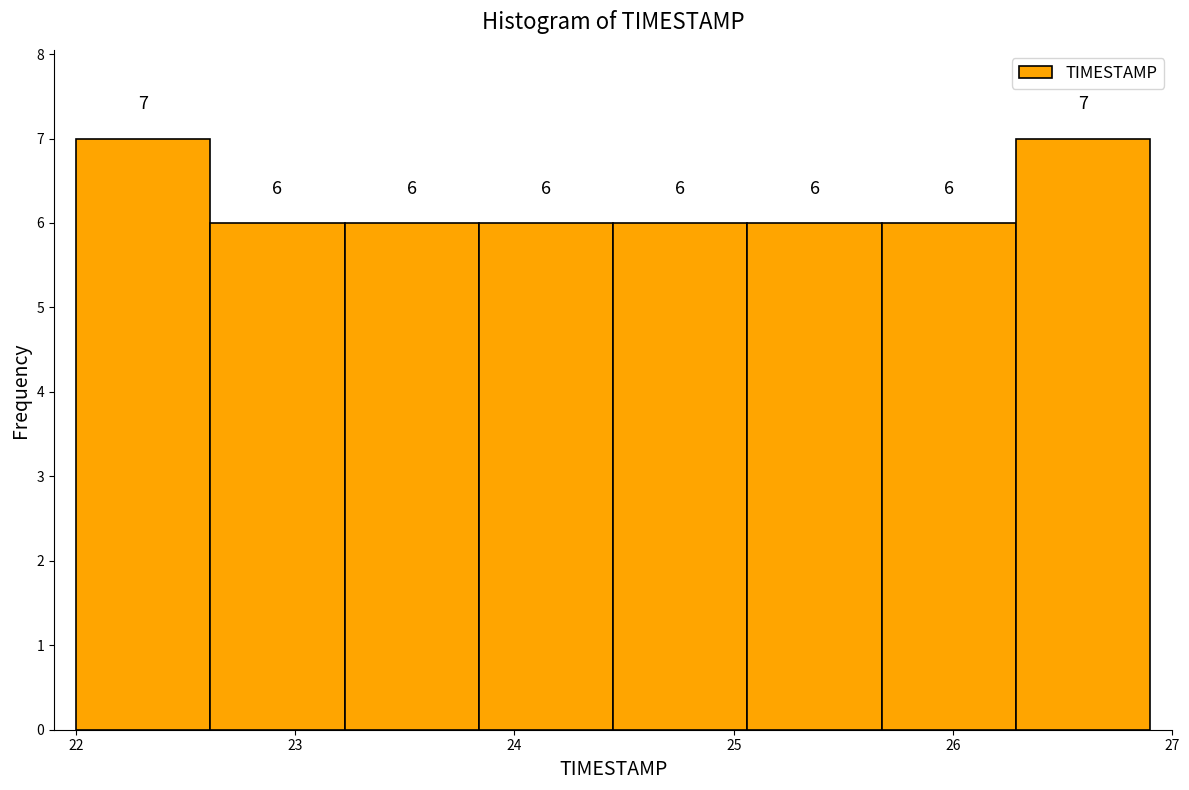

Reading left to right, transcribe this chart: for each bar, give the range it covers on the x-axis and its height. The bar edges are not printed on the chart, so give them approximately, as read against the axis.

22.0 to 22.6: 7
22.6 to 23.2: 6
23.2 to 23.8: 6
23.8 to 24.5: 6
24.5 to 25.1: 6
25.1 to 25.7: 6
25.7 to 26.3: 6
26.3 to 26.9: 7